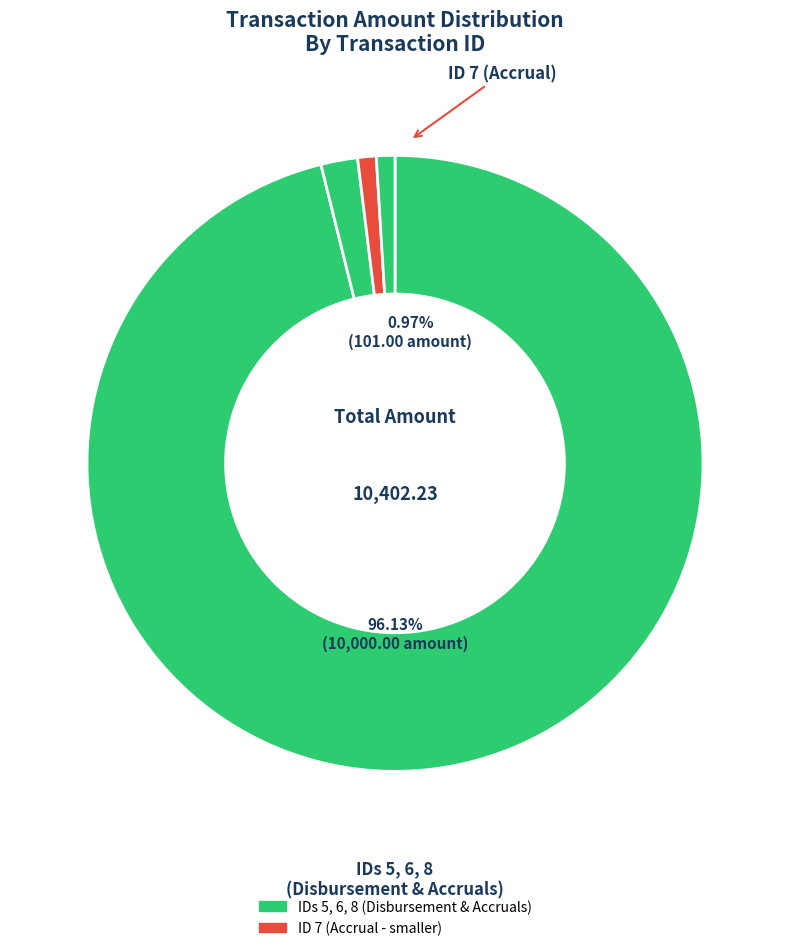

Which slice represents more than half of the pie?

5